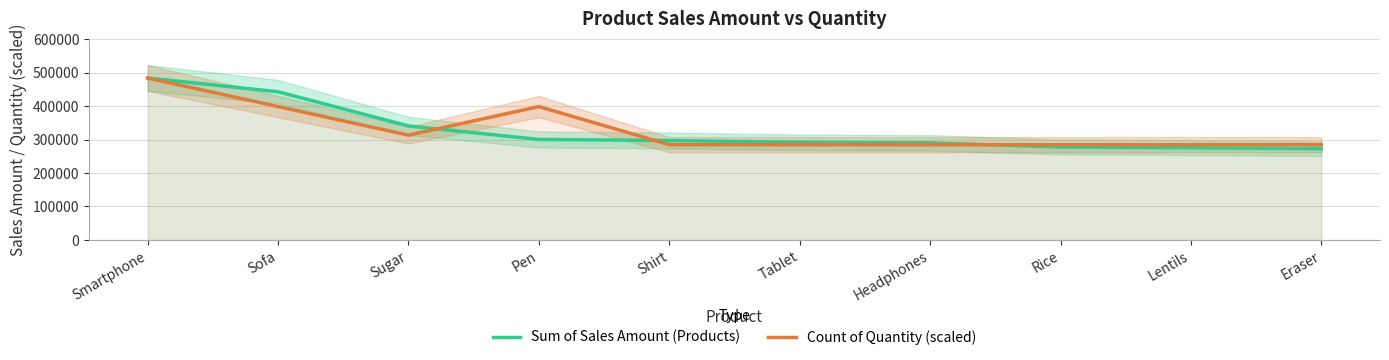

Is it true that Count of Quantity (scaled) equals 186392.4 at Eraser?

False